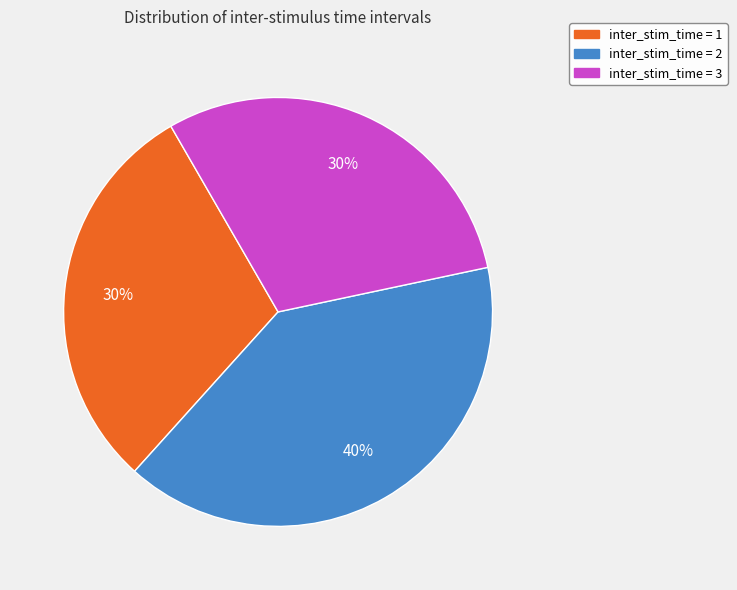

What percentage is the inter_stim_time = 2 slice, to the nearest percent?

40%